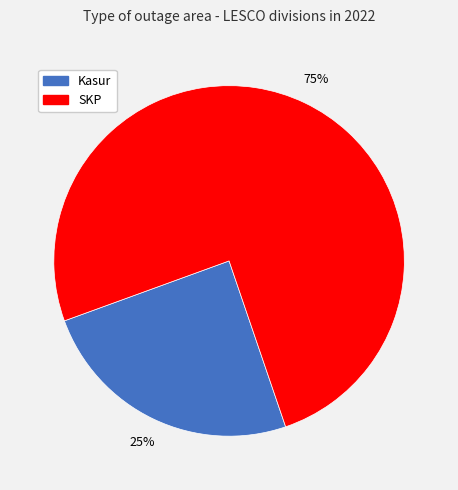

To the nearest percent, what is the combined percentage of Kasur and SKP?

100%